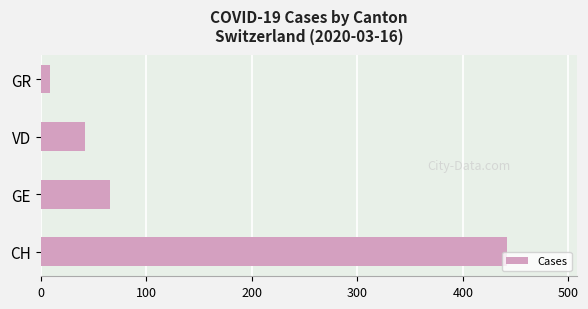

What is the average value?

140